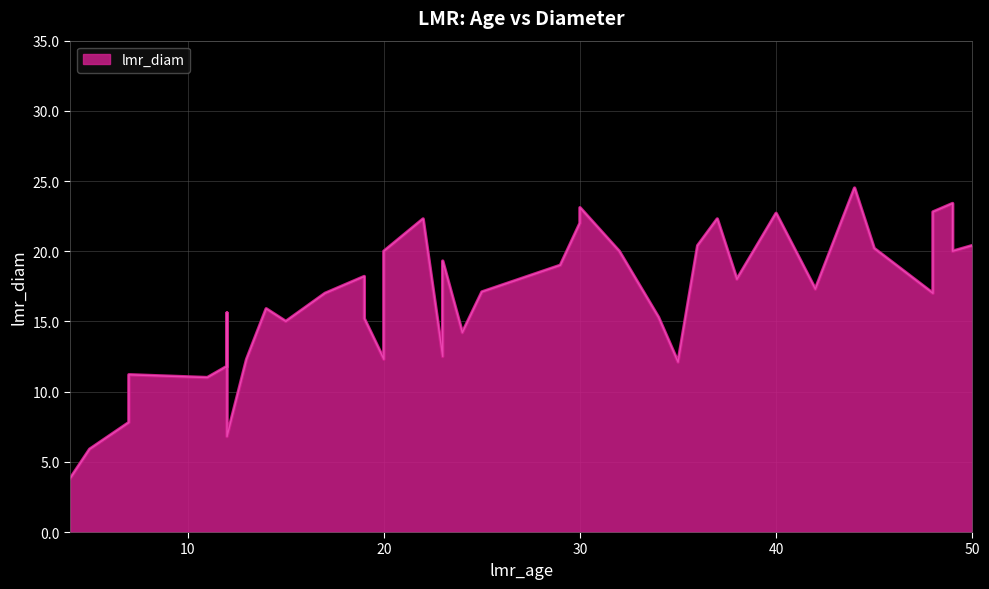

True or false: the data shows 10.7 at 32.

False